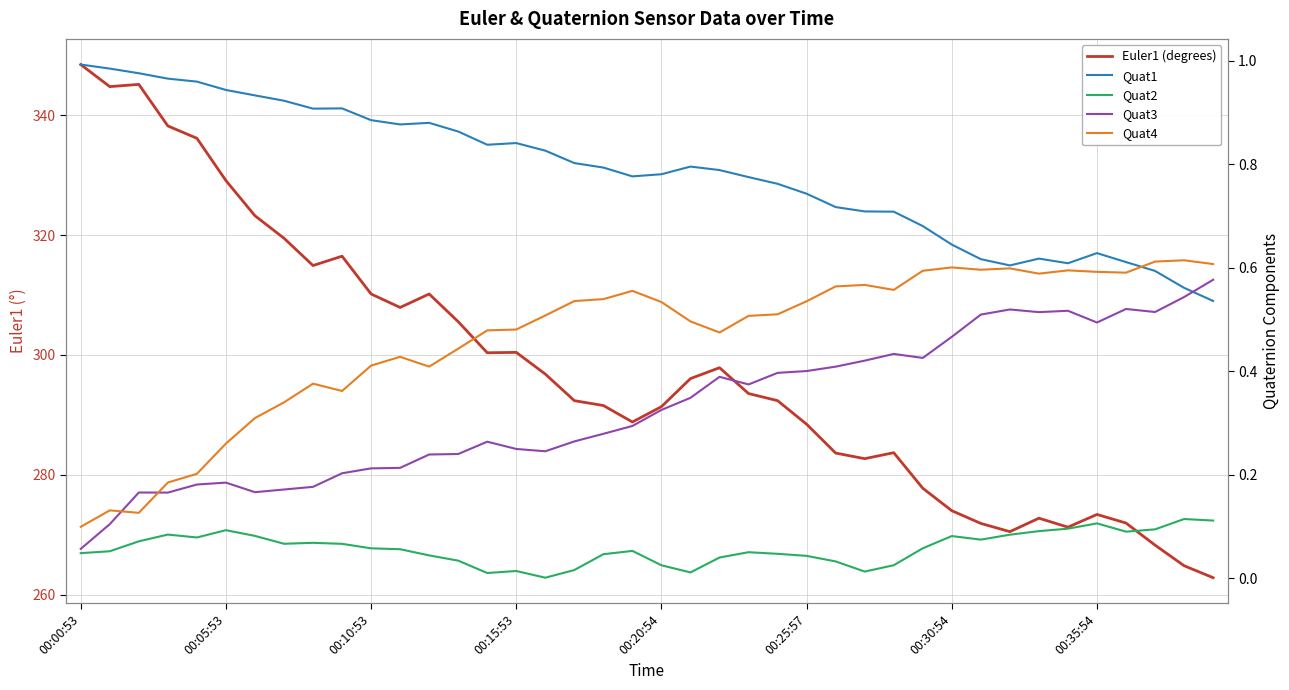

Where is Quat3 nearest to the value 0?

00:00:53